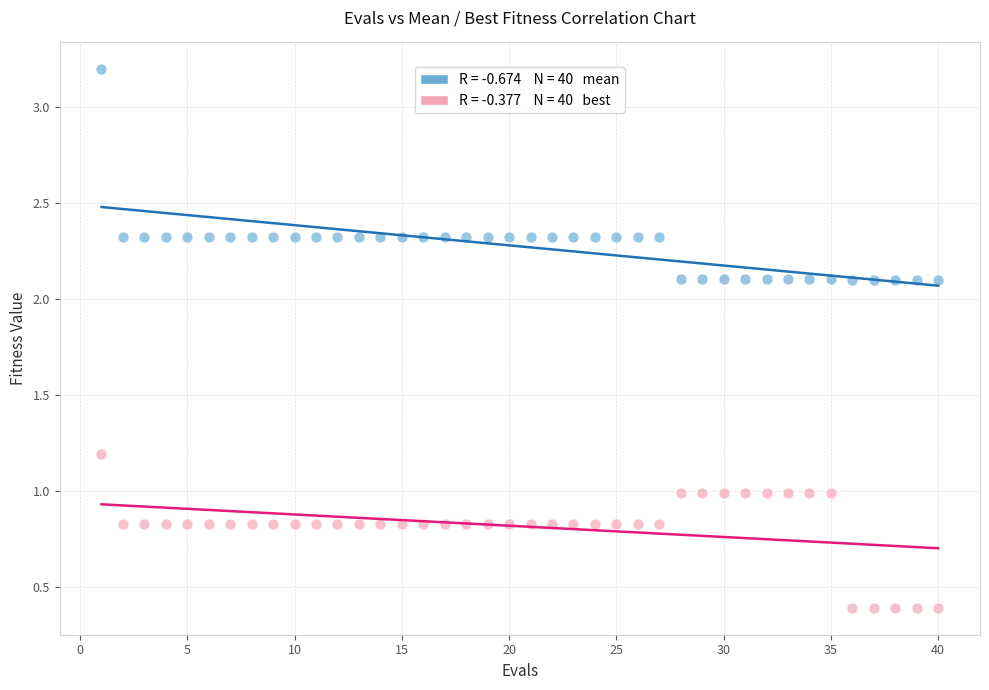

Across all data points, what is the range of X values (max minus min)?

39.0